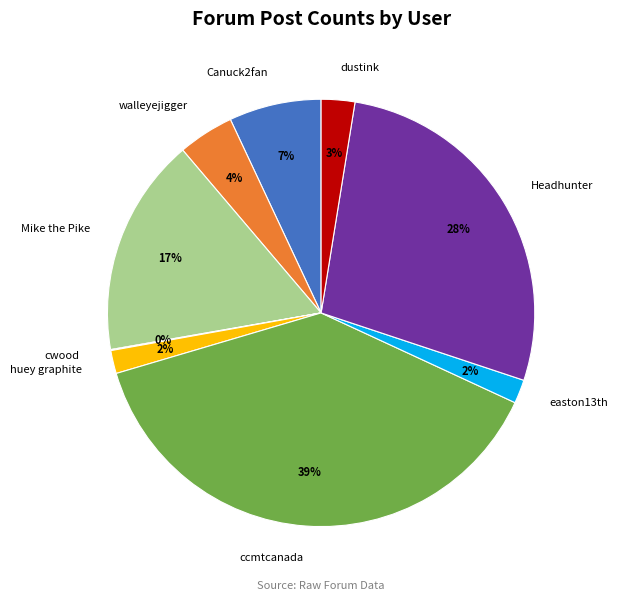

Does any single category account for the majority?

No